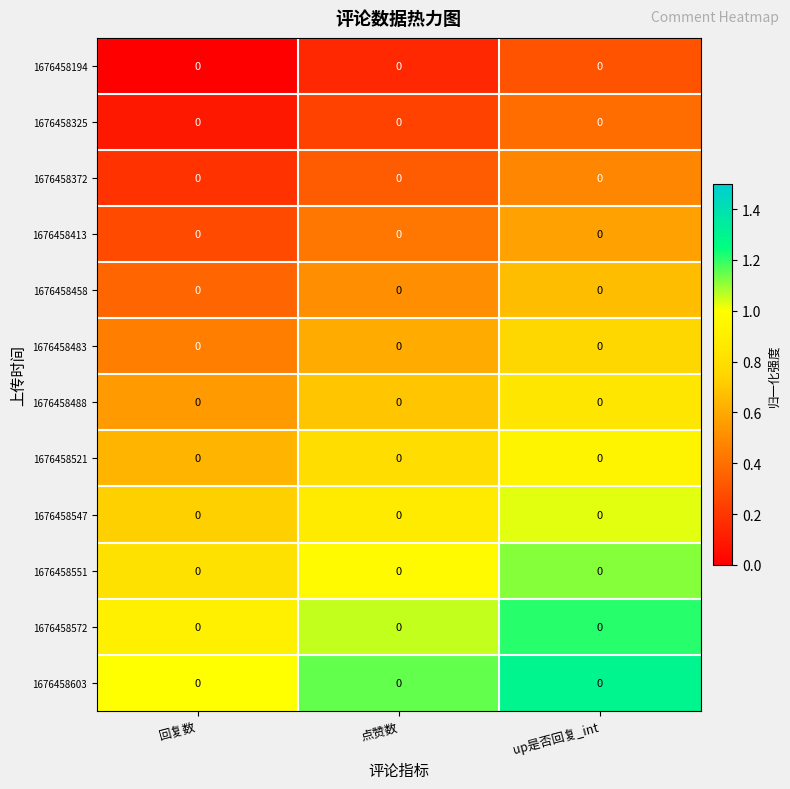

Is it true that 1676458194 equals 0.1 at up是否回复_int?

False